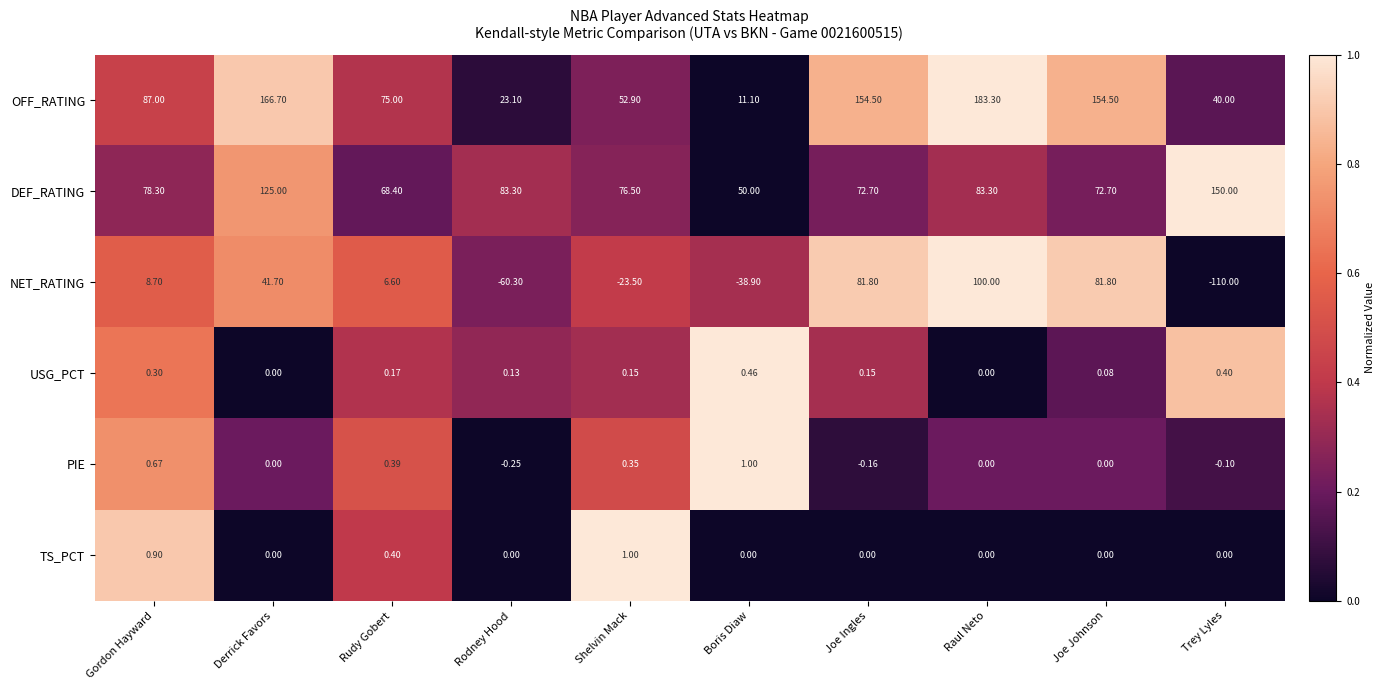

Is the value of PIE at Rodney Hood greater than the value of OFF_RATING at Shelvin Mack?

No